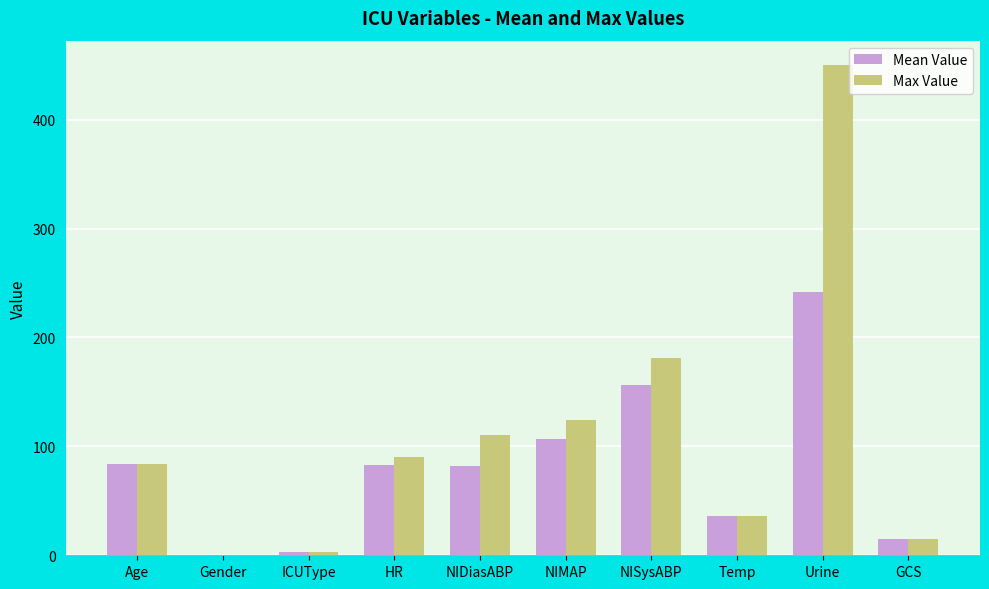

What is the maximum value shown in the chart?

450.0